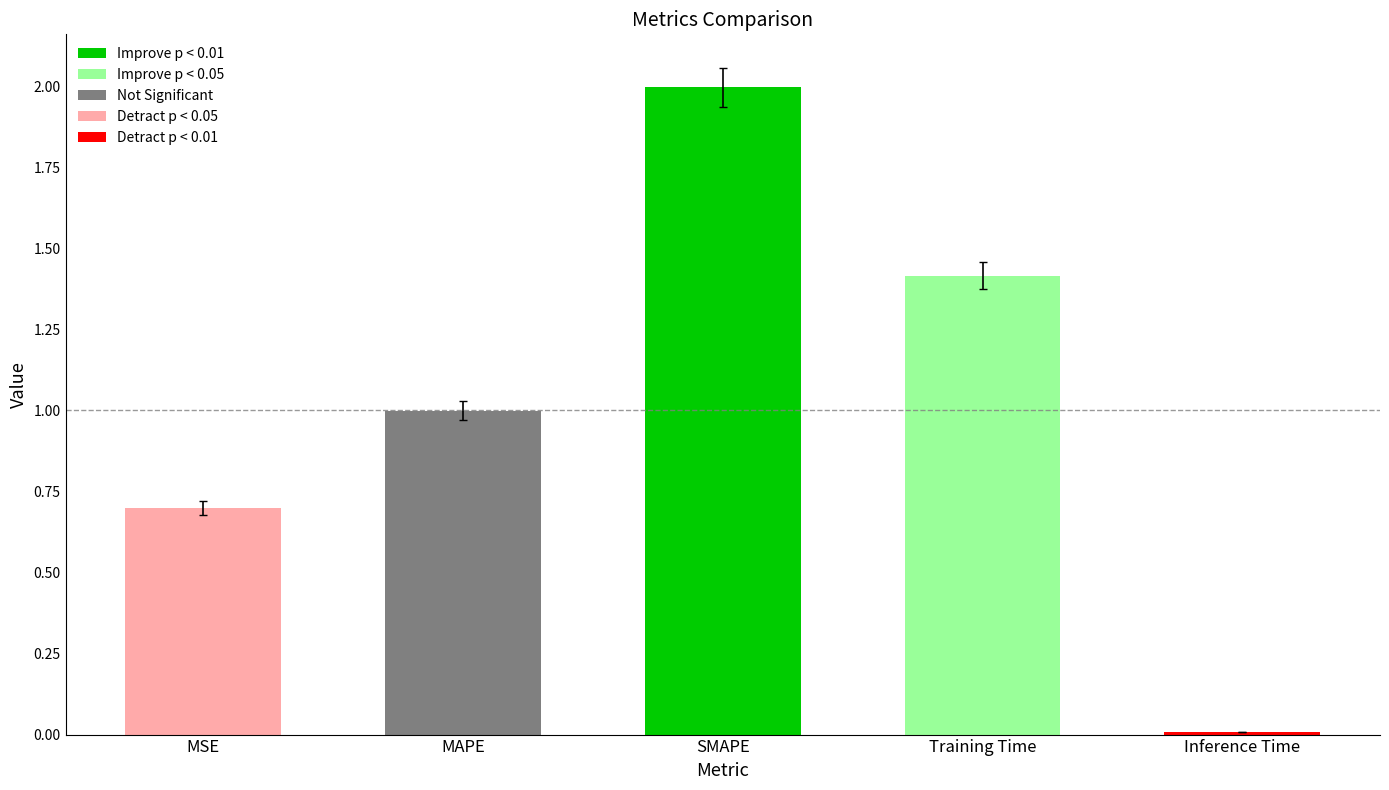

Is it true that the value at MAPE is 1.0?

True